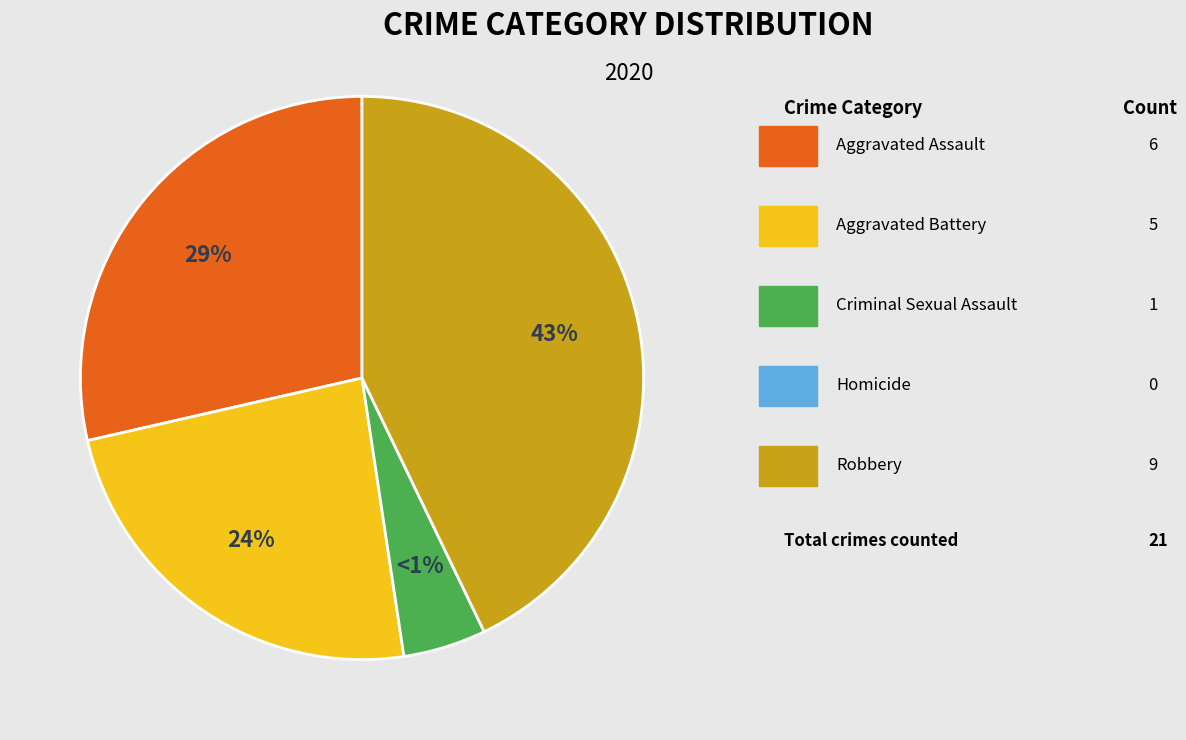

To the nearest percent, what is the combined percentage of Criminal Sexual Assault and Robbery?

48%